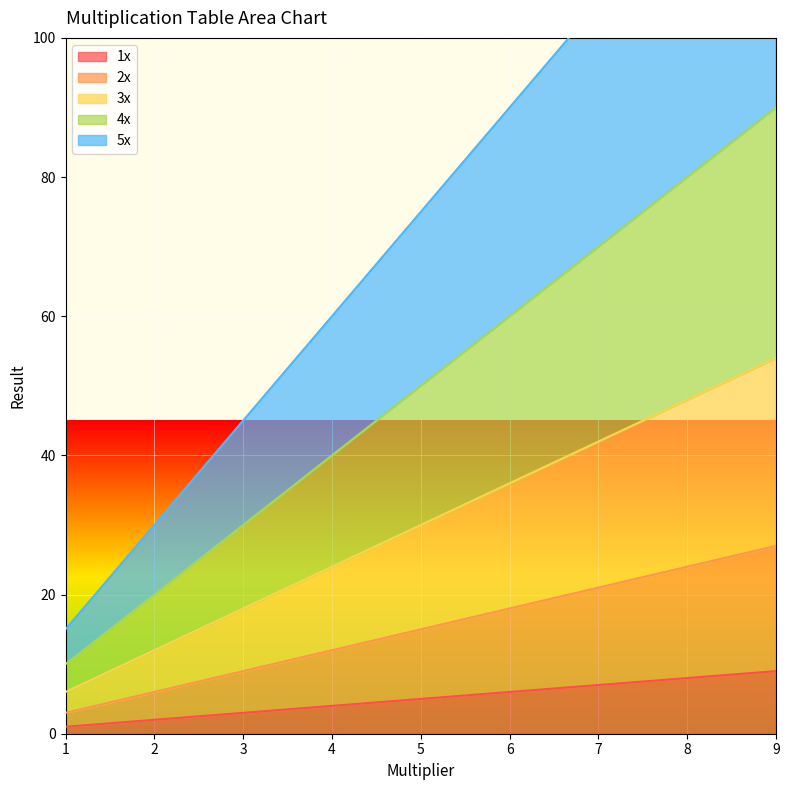

What is the difference between the highest and lowest values at 4.0?

56